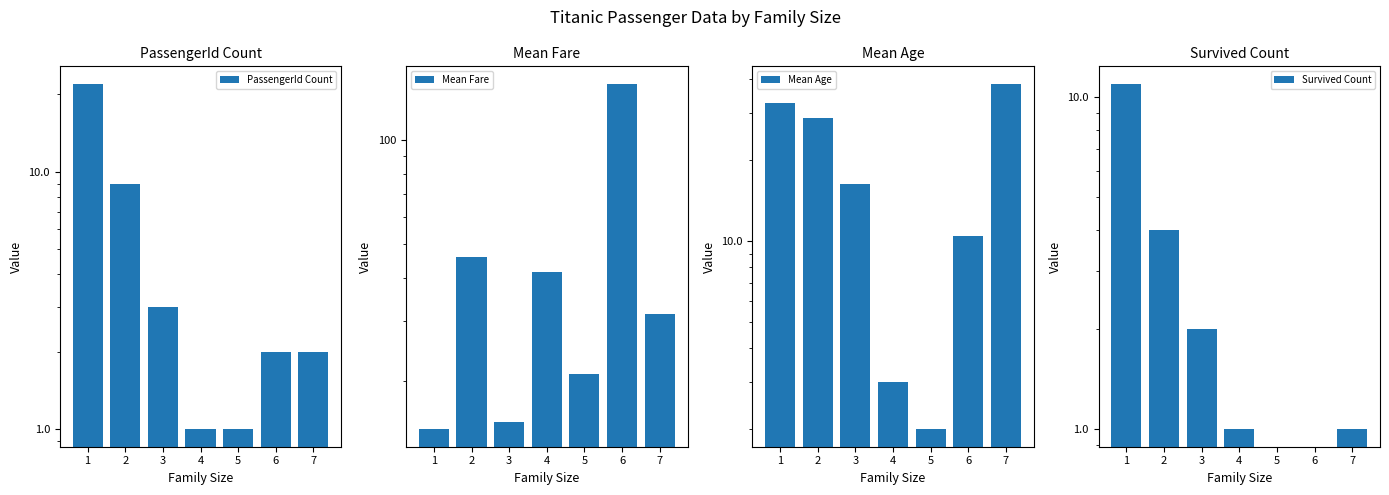

What is the difference between the second highest and second lowest values in the Survived Count series?

4.0